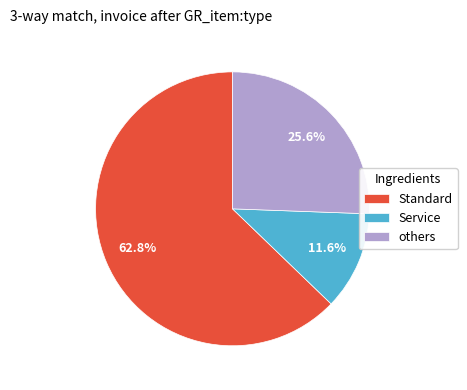

How many slices are in this pie chart?

3